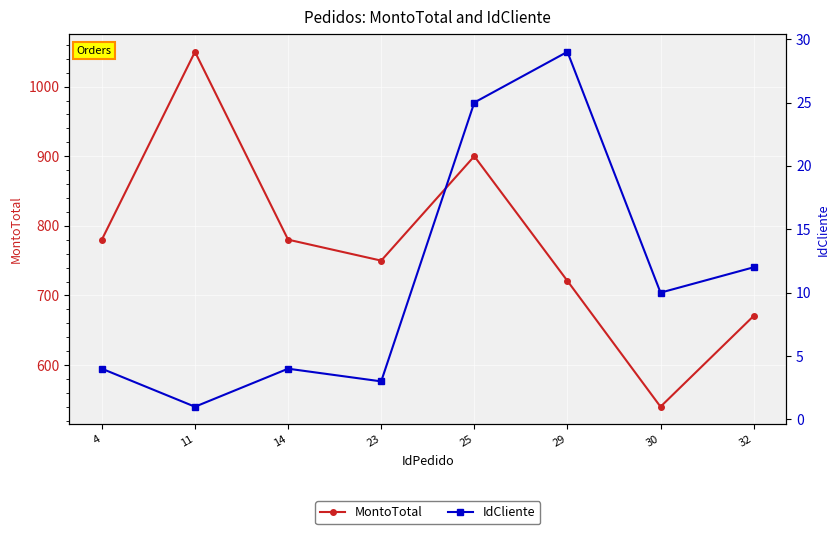

How many data points does each series have?

8